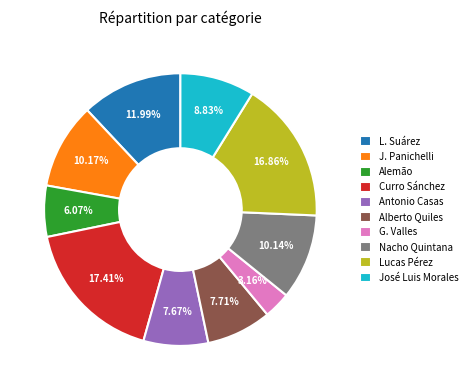

Is there any slice that represents more than half of the pie?

No